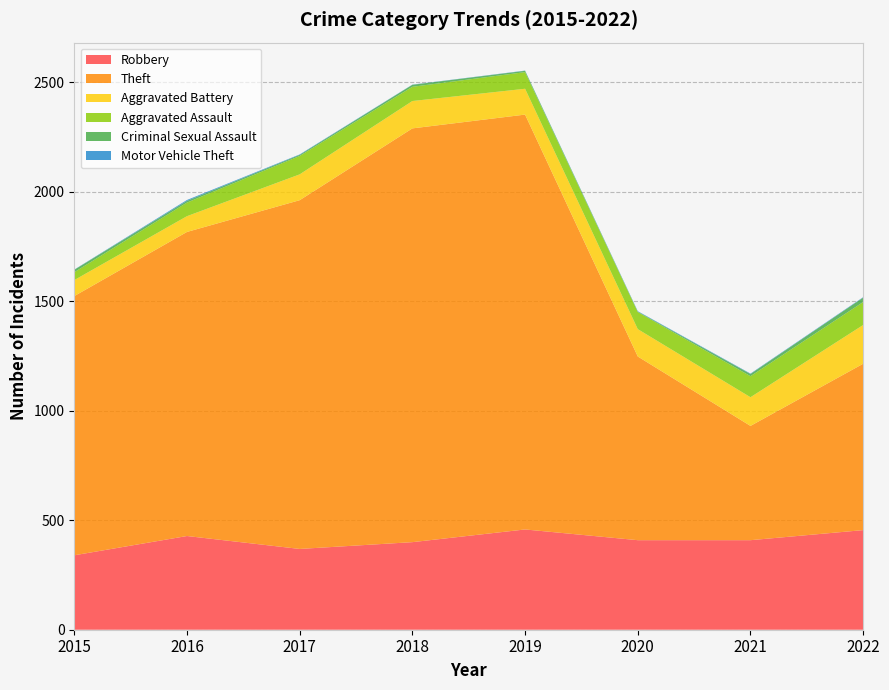

Reading left to right, what are all the values shown in this chart?

Robbery: 2015=340	2016=428	2017=369	2018=400	2019=458	2020=409	2021=409	2022=455
Theft: 2015=1184	2016=1389	2017=1593	2018=1890	2019=1895	2020=839	2021=522	2022=760
Aggravated Battery: 2015=73	2016=72	2017=118	2018=125	2019=118	2020=125	2021=131	2022=177
Aggravated Assault: 2015=36	2016=62	2017=84	2018=65	2019=76	2020=78	2021=96	2022=105
Criminal Sexual Assault: 2015=11	2016=8	2017=5	2018=9	2019=6	2020=2	2021=10	2022=20
Motor Vehicle Theft: 2015=1	2016=4	2017=2	2018=1	2019=1	2020=2	2021=2	2022=2